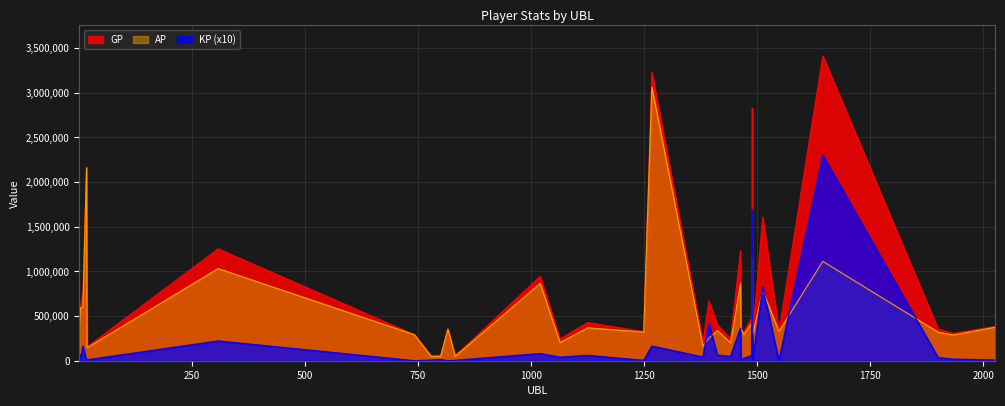

True or false: AP has more than 2 points higher than both neighbors.

True